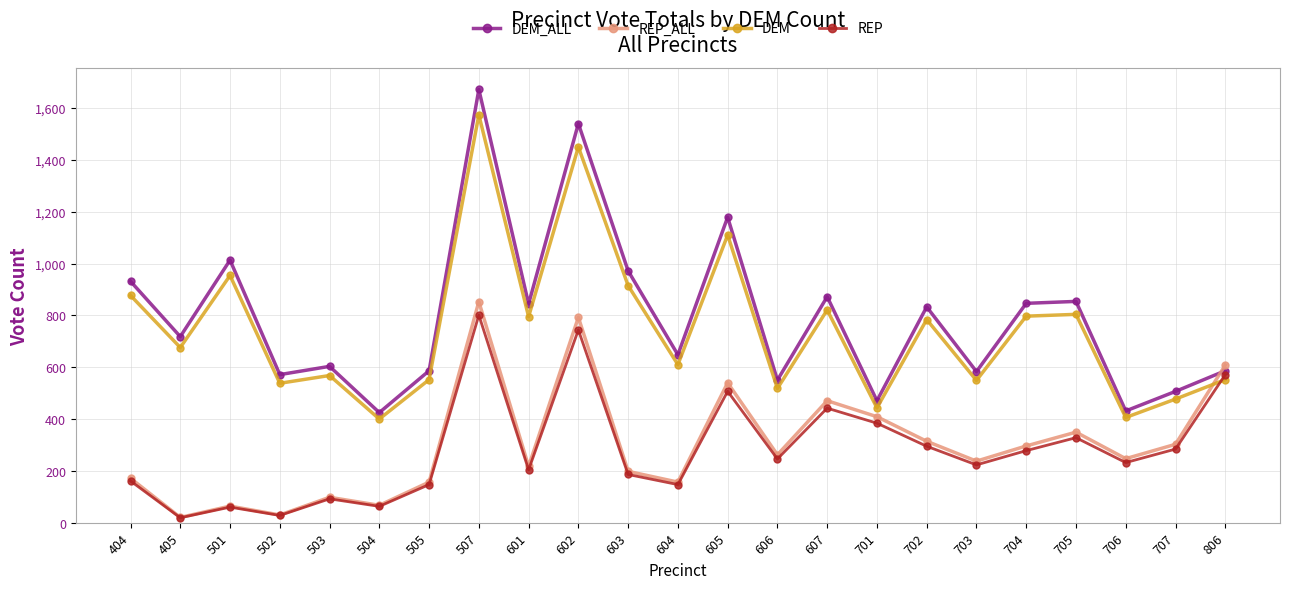

True or false: REP has a value of 113.0 at 606.

False